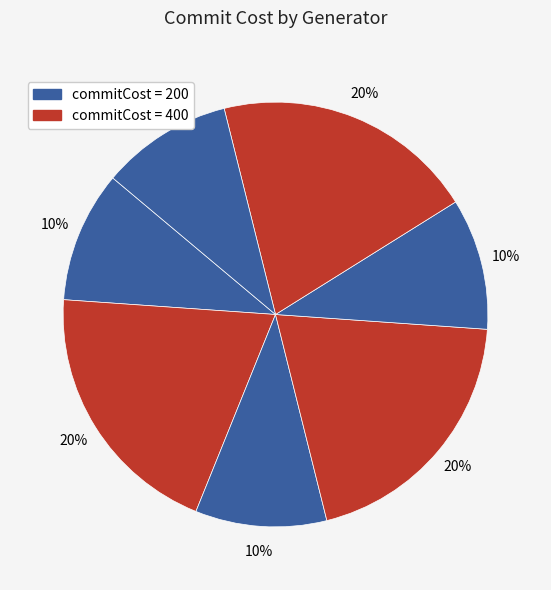

Count the number of slices in the pie.

7